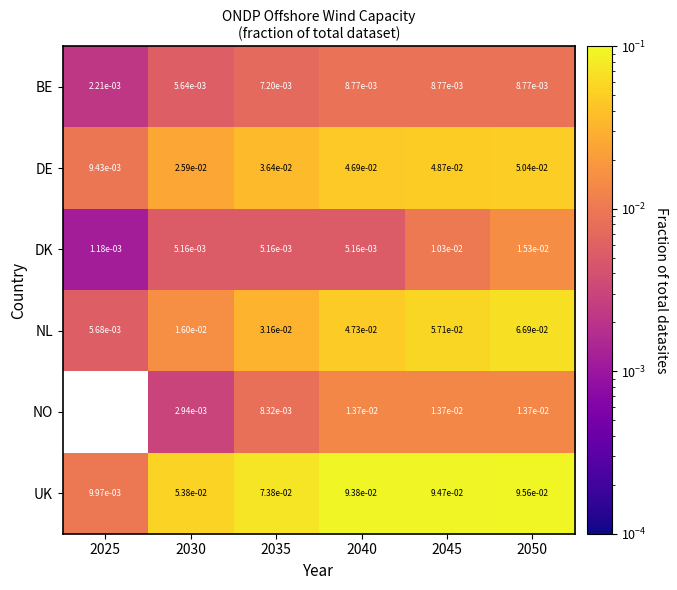

The BE series shows 0.0 at 2040. True or false?

True